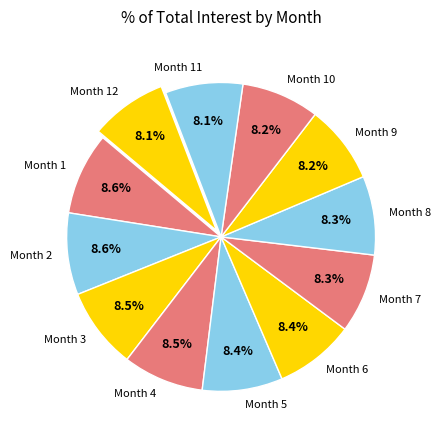

What is the ratio of the value at Month 2 to the value at Month 11?

1.1